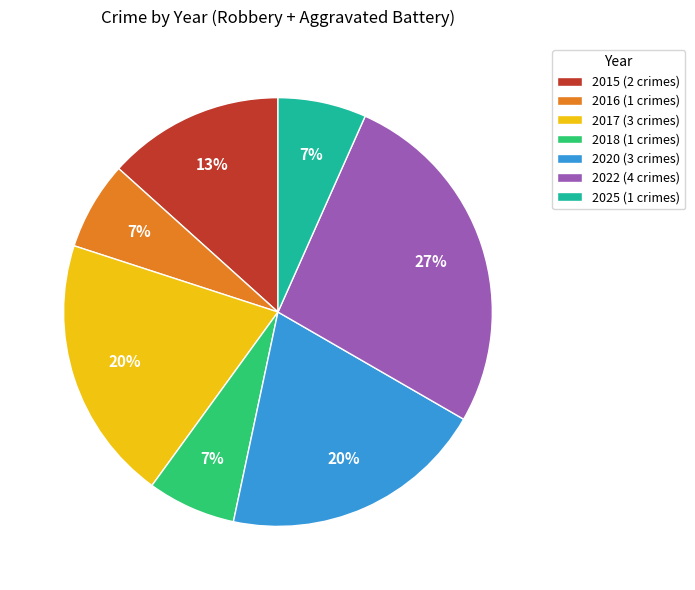

Is 2020 the majority of the pie?

No